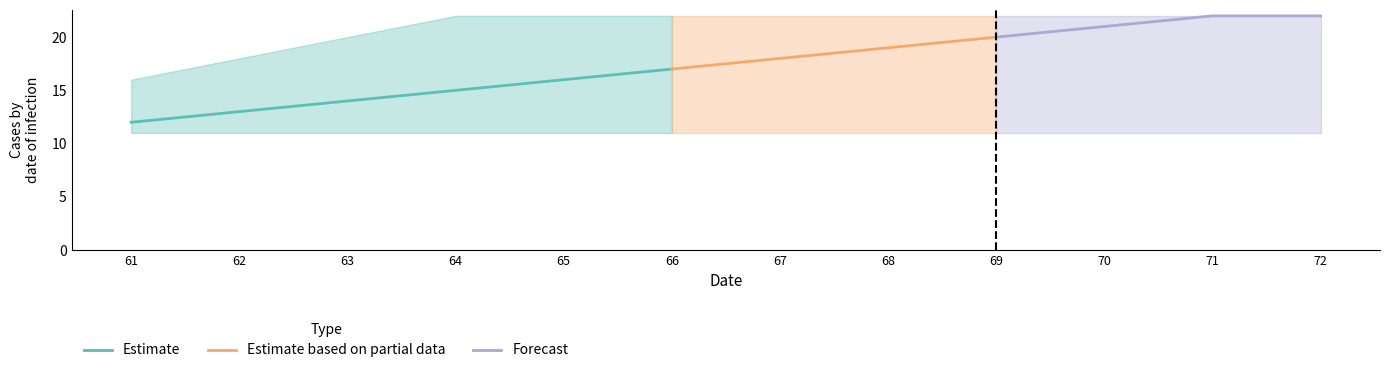

True or false: Estimate has a value of 12 at 61.

True